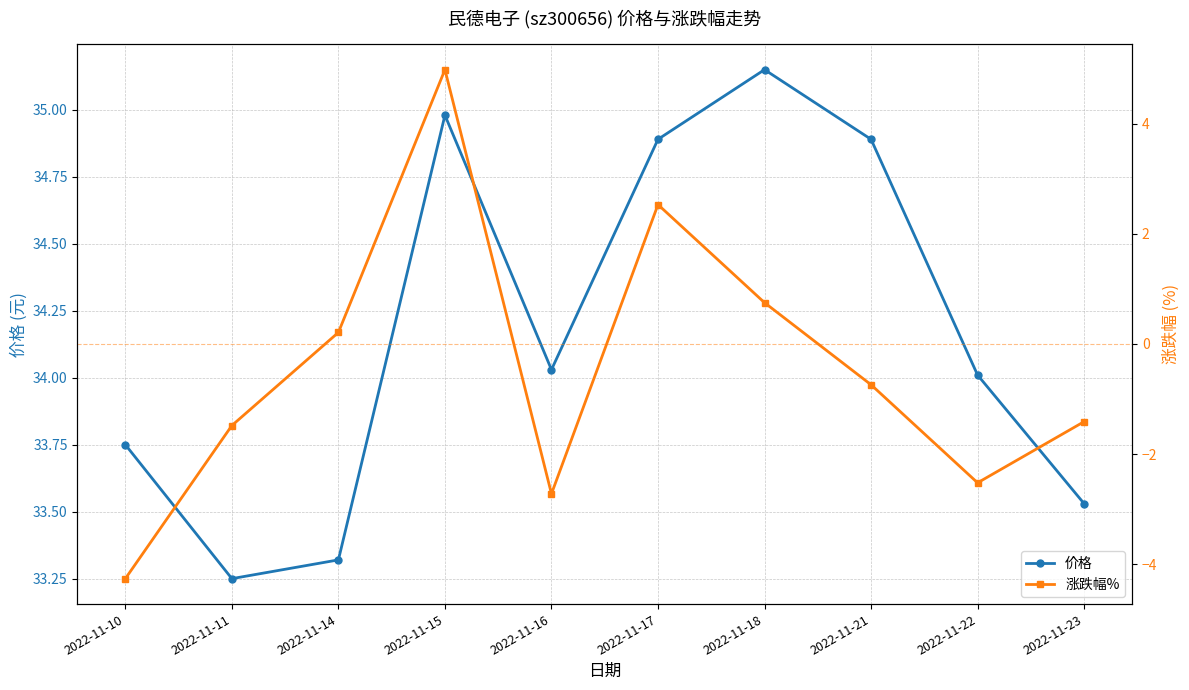

True or false: 涨跌幅% has more than 0 interior local peaks.

True